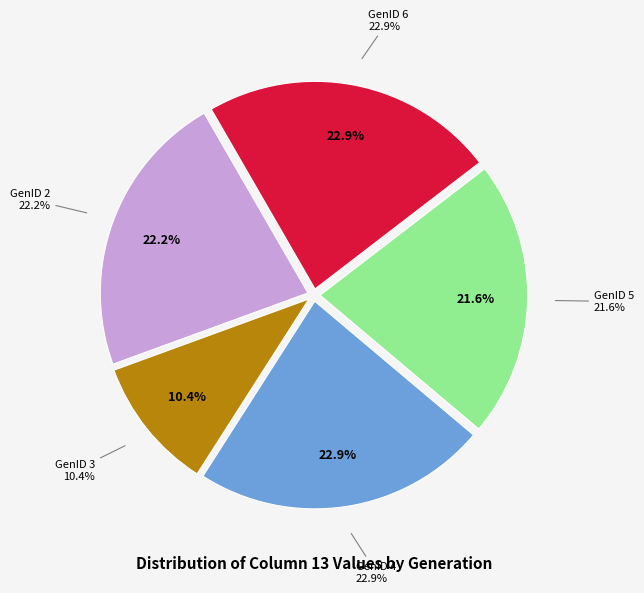

How many segments does this pie chart have?

5